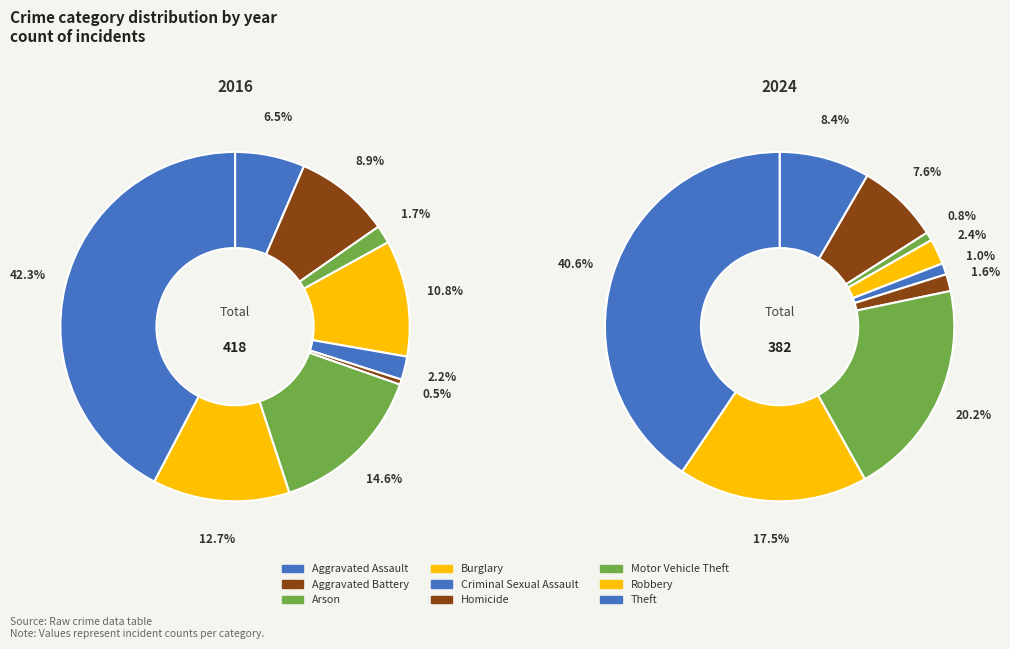

What is the total percentage of 3 and 4?

12.9%